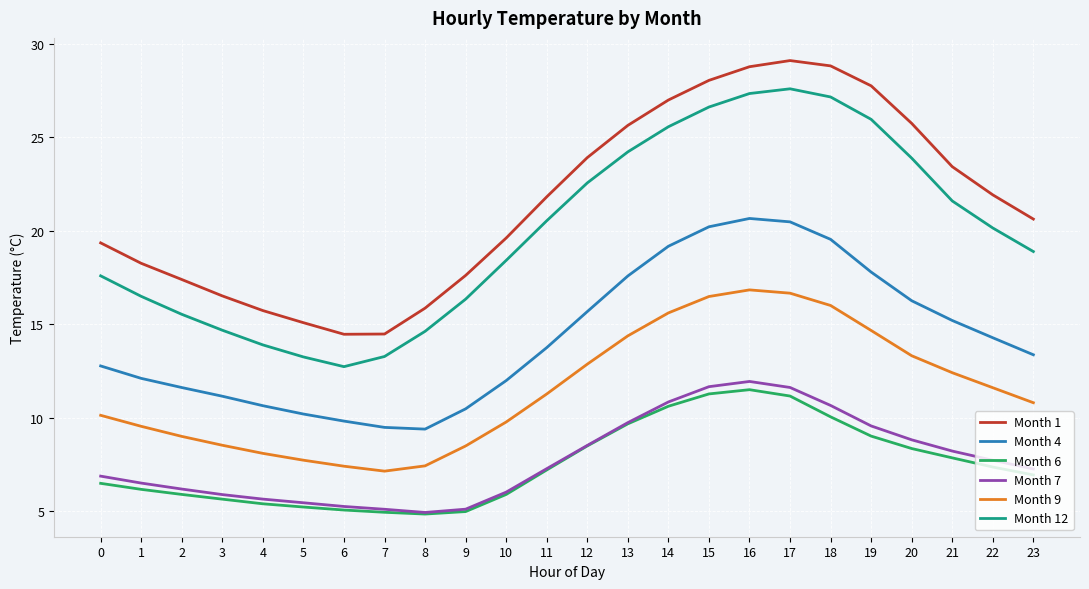

True or false: Month 6 and Month 1 intersect in this chart.

False